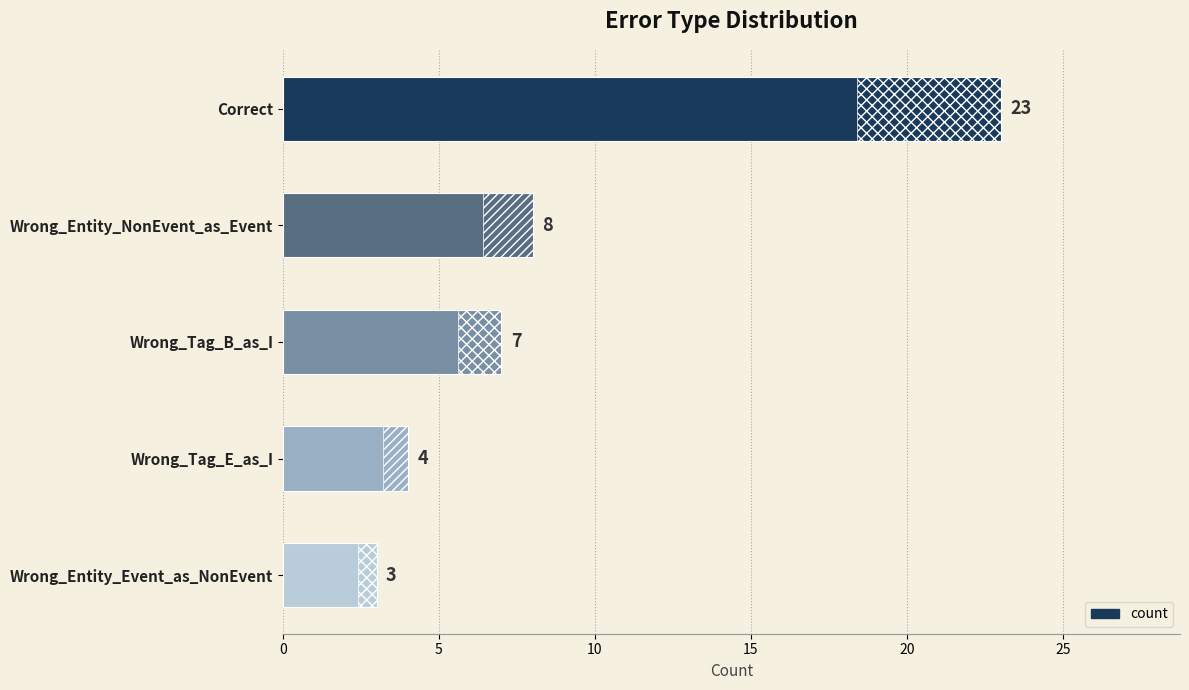

Are the bars grouped side by side (vs. stacked)?

No